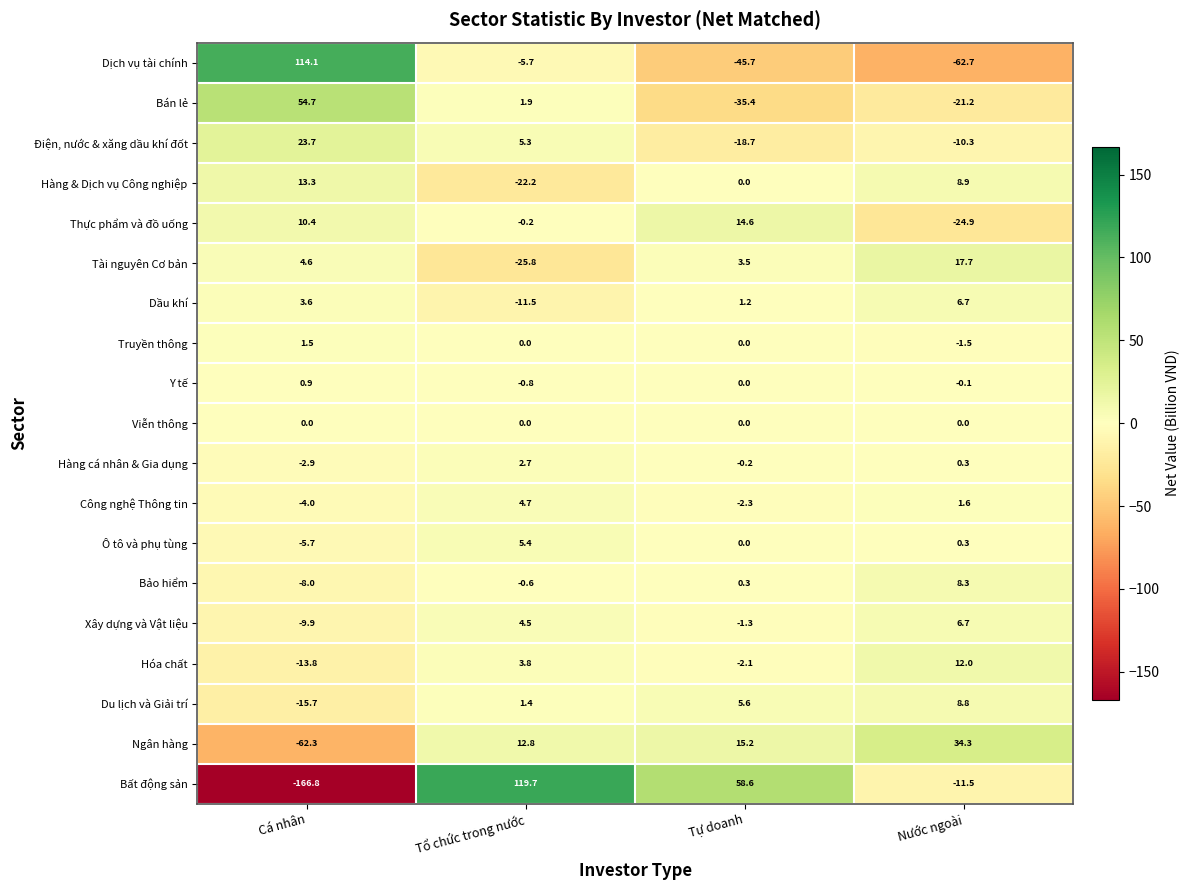

Between Cá nhân and Tổ chức trong nước, which series saw the biggest shift?

Bất động sản